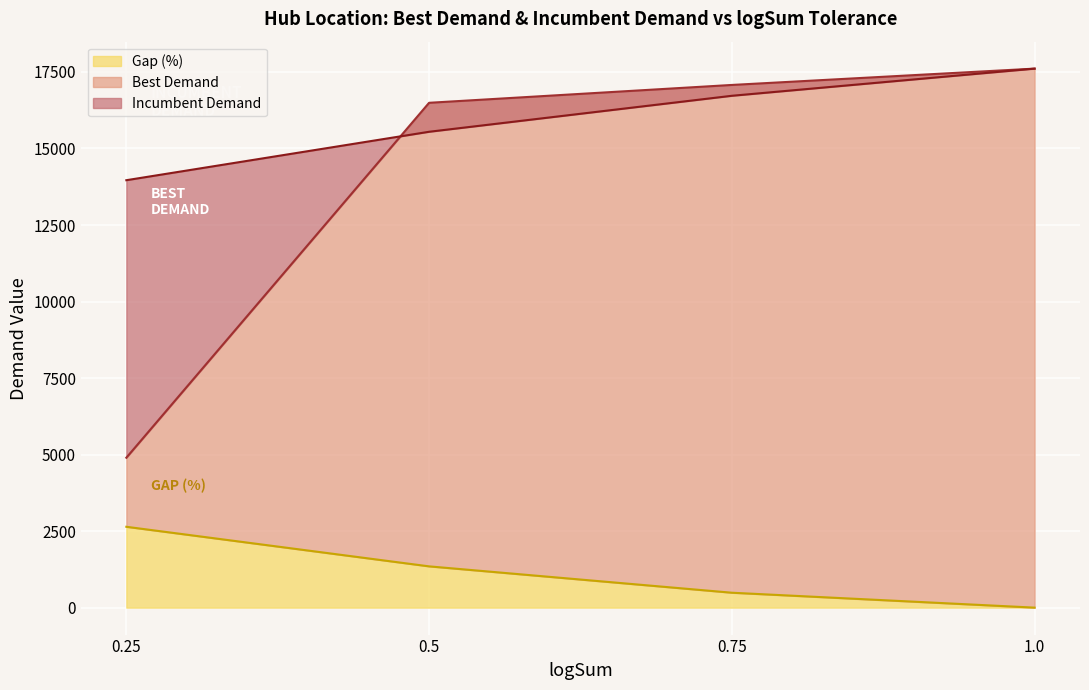

Is the value of Incumbent Demand at 0.5 greater than the value of Gap (%) at 1.0?

Yes